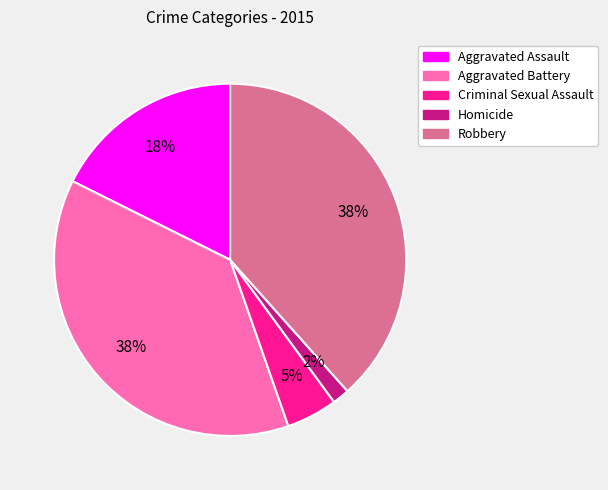

Which category has the smallest portion of the pie?

Homicide